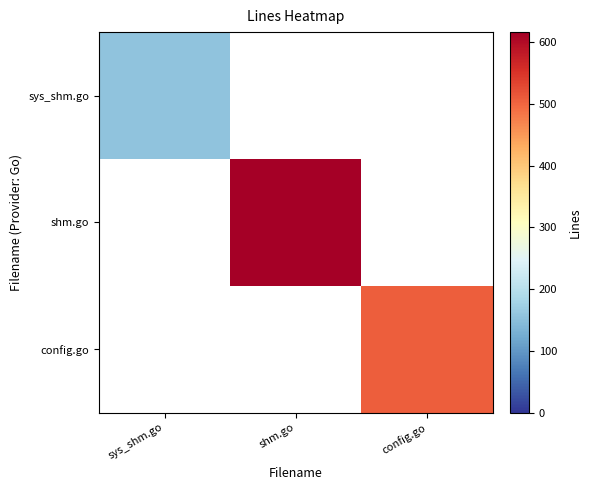

At shm.go, list the series in order from smallest to largest.

sys_shm.go, shm.go, config.go